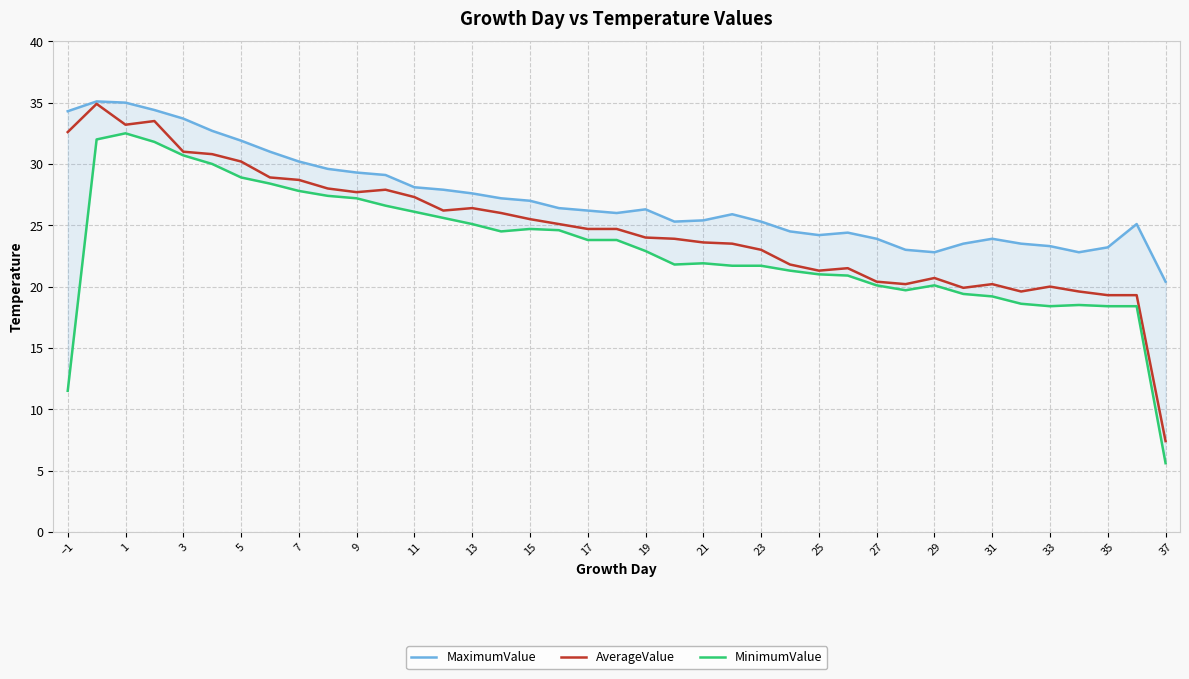

What is the minimum value for AverageValue?

7.4